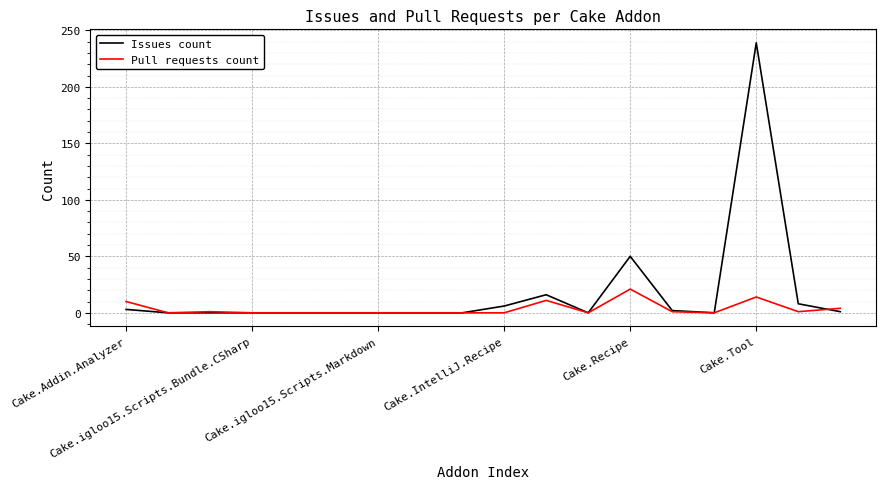

List the series in order of their overall mean, lowest first.

Pull requests count, Issues count